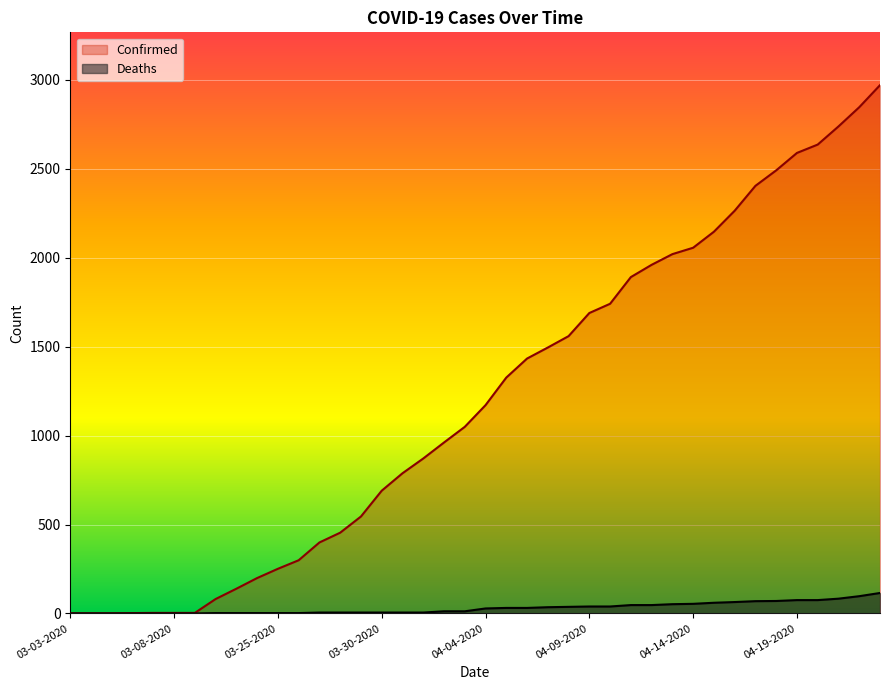

Rank the series by their maximum value, from lowest to highest.

Deaths, Confirmed